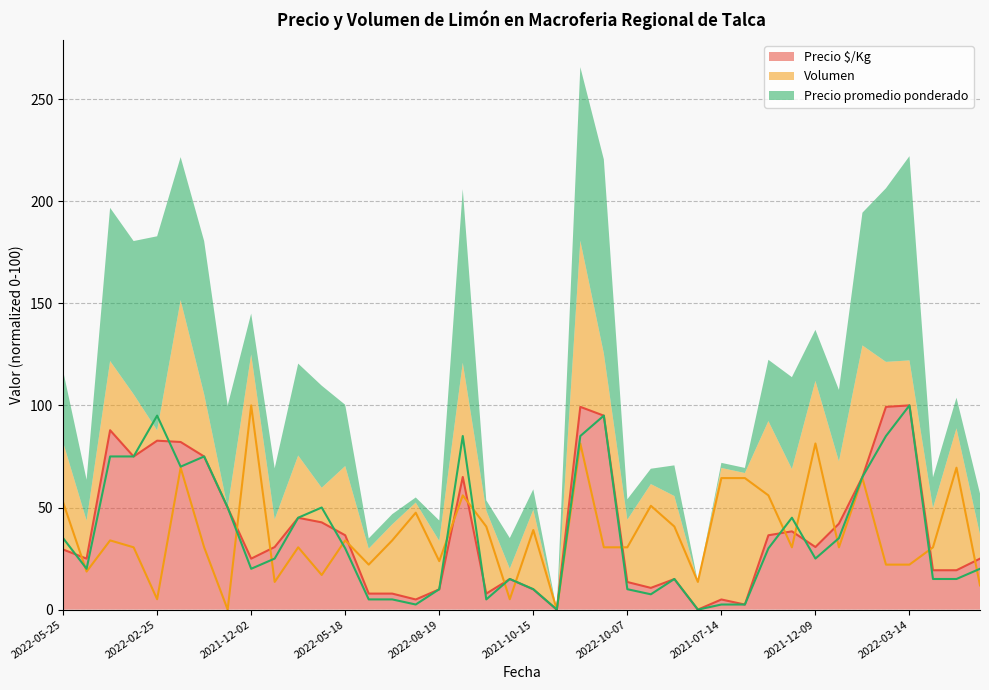

True or false: Volumen (line) has more than 1 interior local peaks.

True